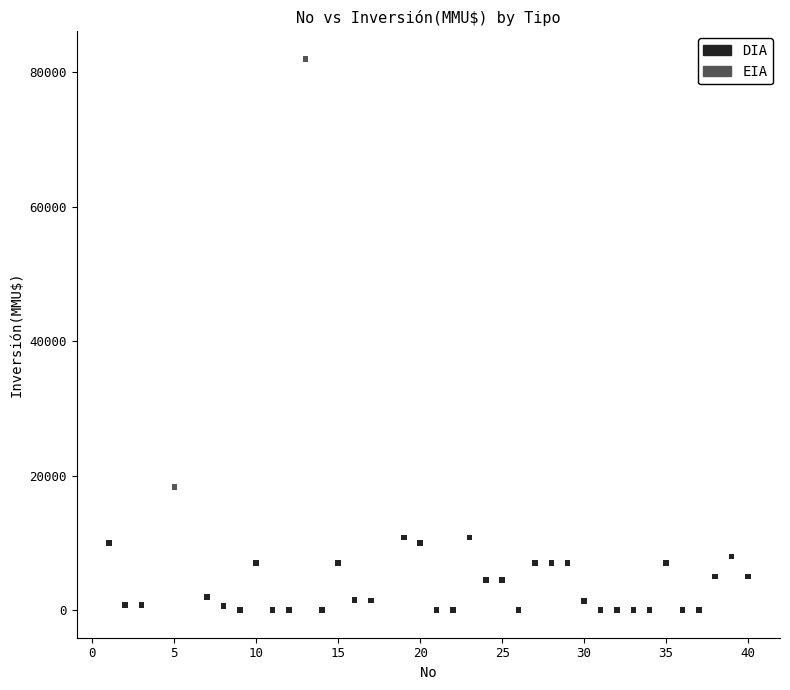

What are all the series names shown in the legend?

DIA, EIA